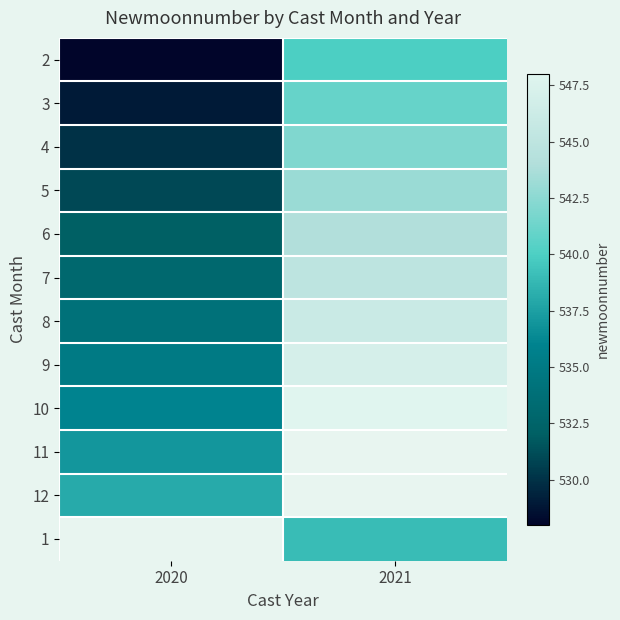

At which label does 12 reach its minimum?

2020